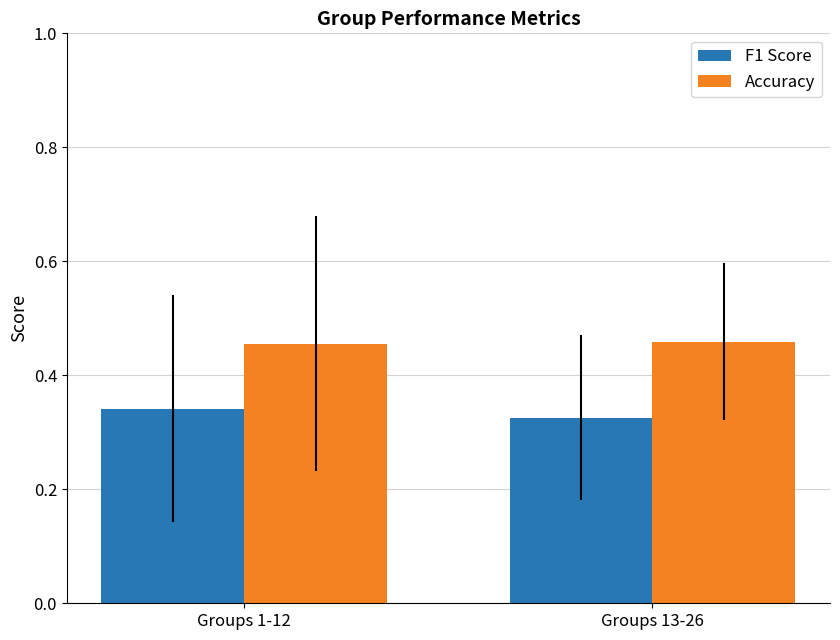

Rank the categories by F1 Score value from highest to lowest.

Groups 1-12, Groups 13-26